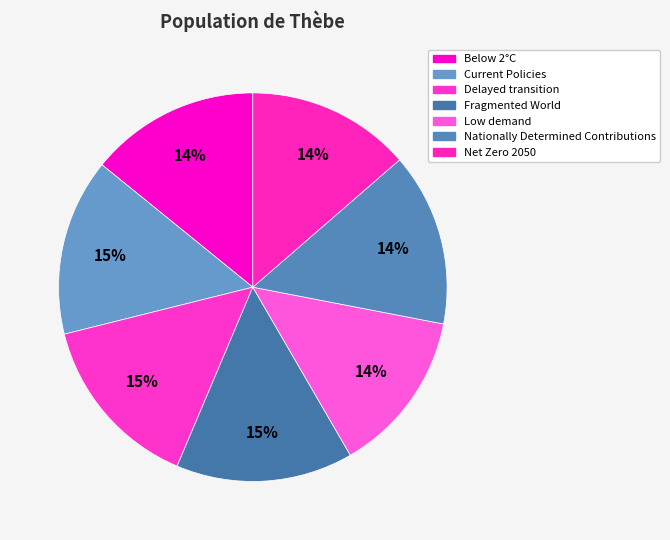

To the nearest percent, what percentage of the pie is Delayed transition?

15%